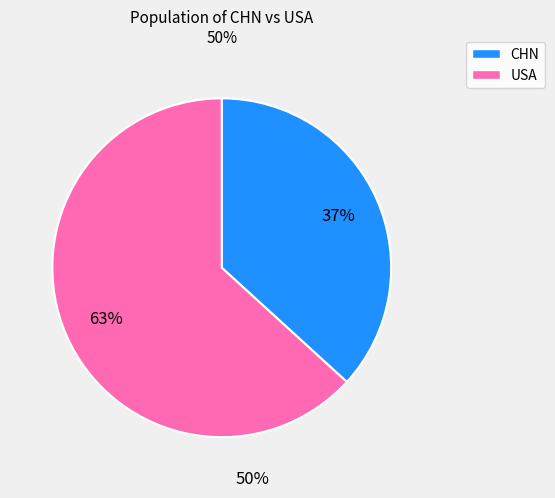

Is the sum of CHN and USA greater than half?

Yes